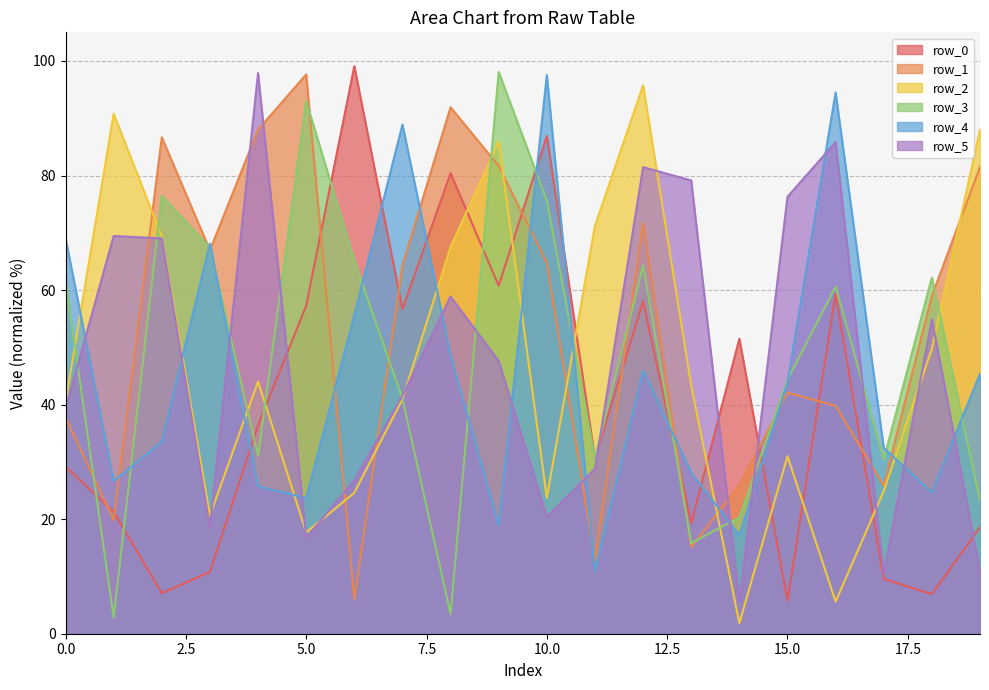

Which label corresponds to the smallest value in the chart?

14